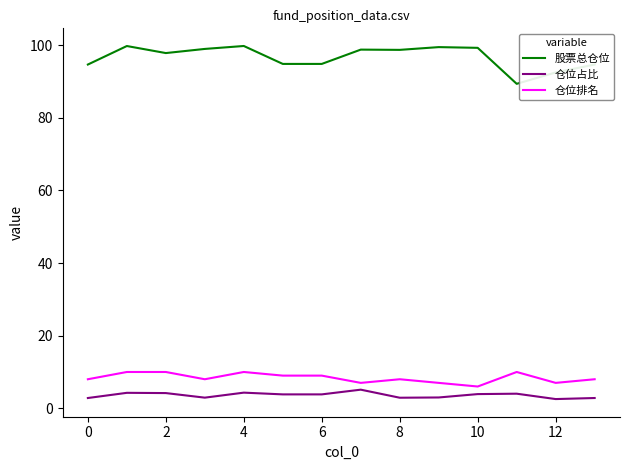

What are all the series names shown in the legend?

股票总仓位, 仓位占比, 仓位排名